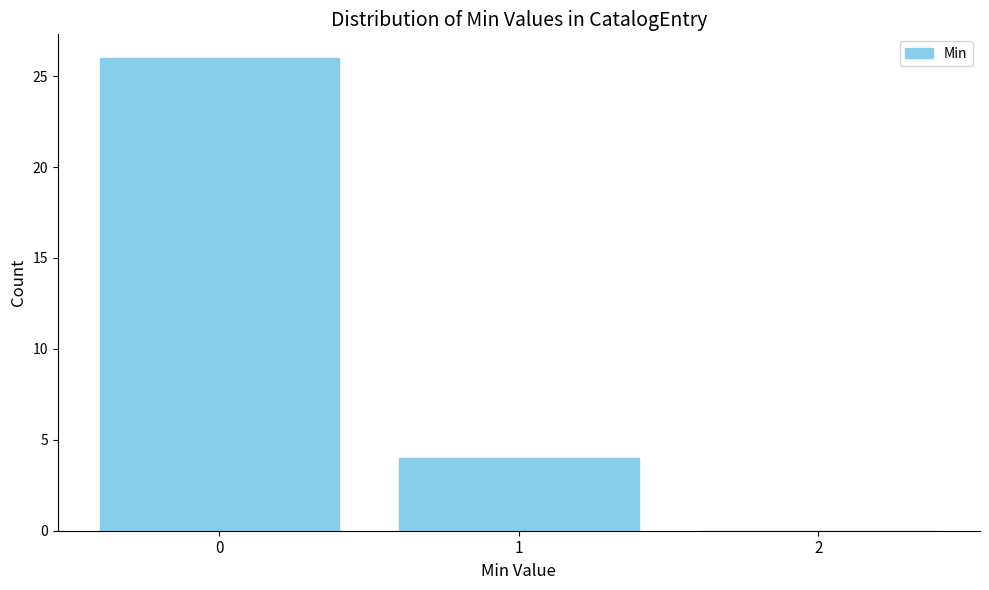

Reading left to right, transcribe all the data shown in this chart.

0=26	1=4	2=0